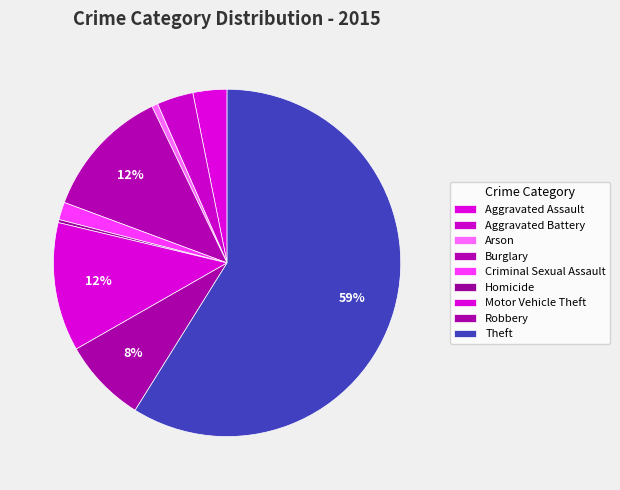

Between Criminal Sexual Assault and Aggravated Assault, which is larger?

Aggravated Assault